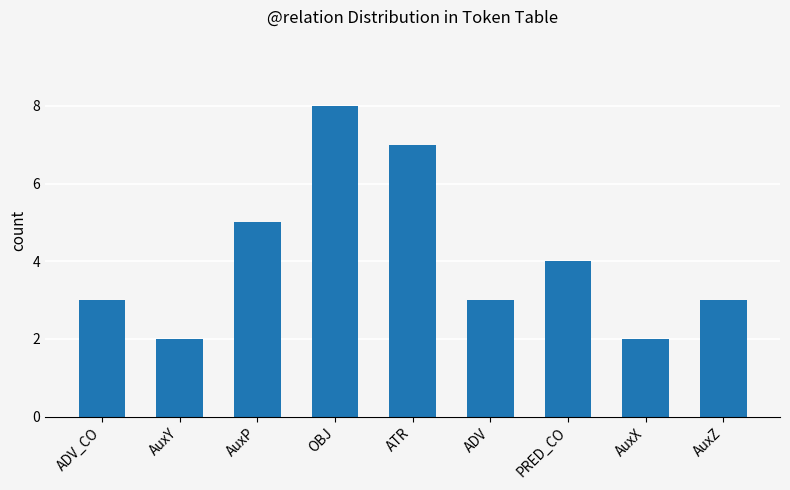

What is the sum of the values at AuxP and ADV?

8